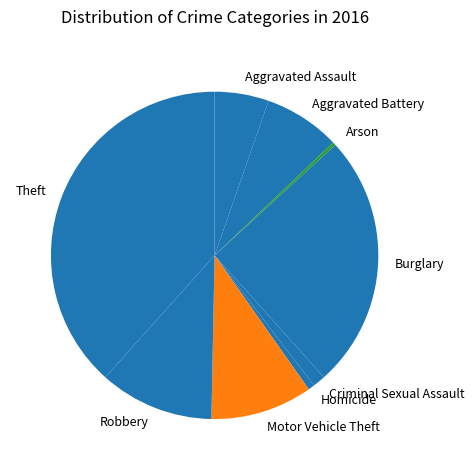

Which slice is the largest?

Theft